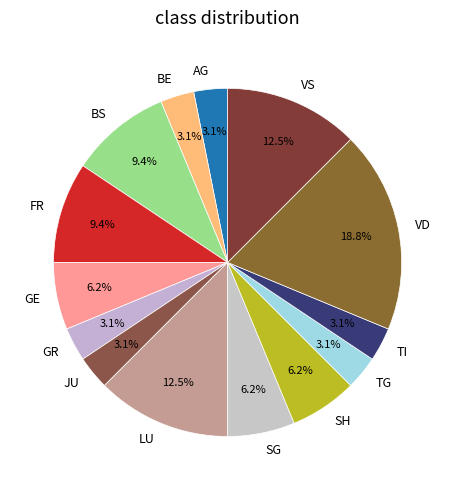

How many slices are in this pie chart?

14